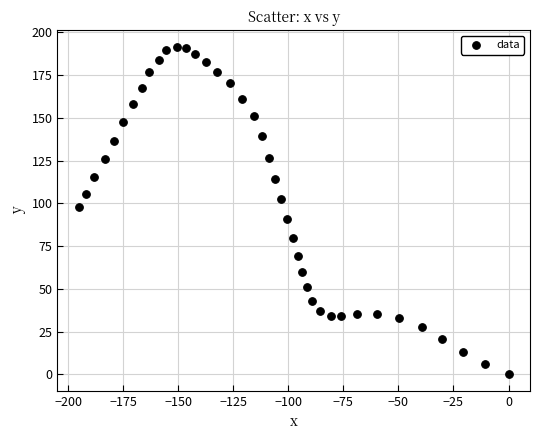

What is the range of X values (max minus min)?

195.2